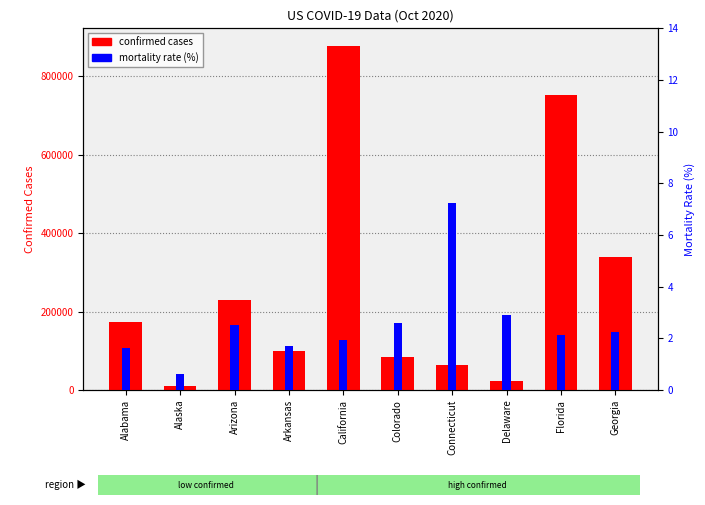

What is the minimum value shown in the chart?

0.6